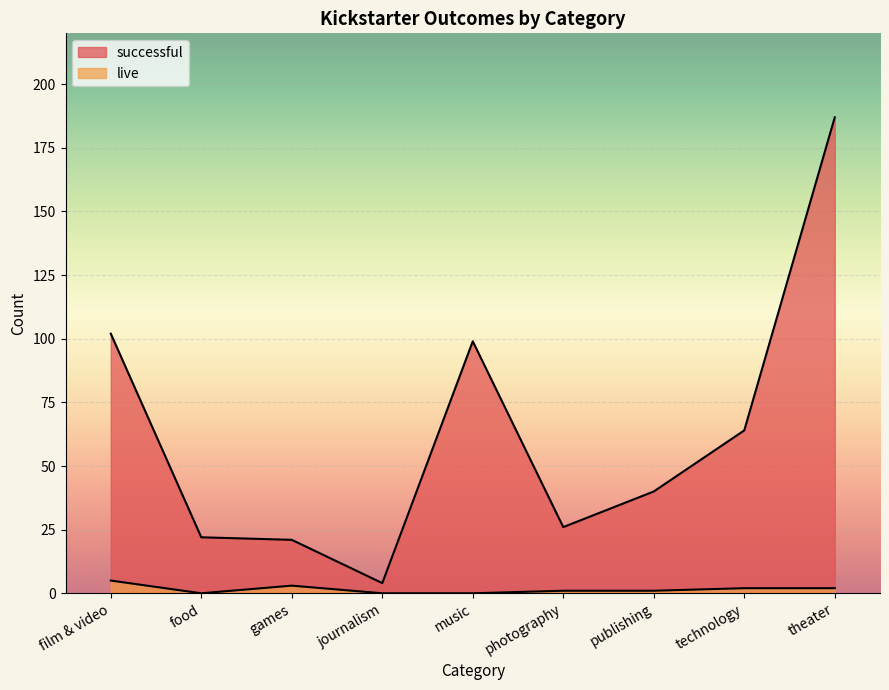

Count the number of data series in this chart.

2